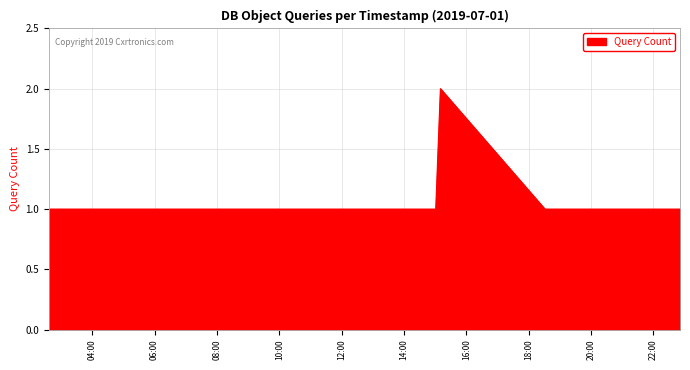

What is the sum of all values?

8